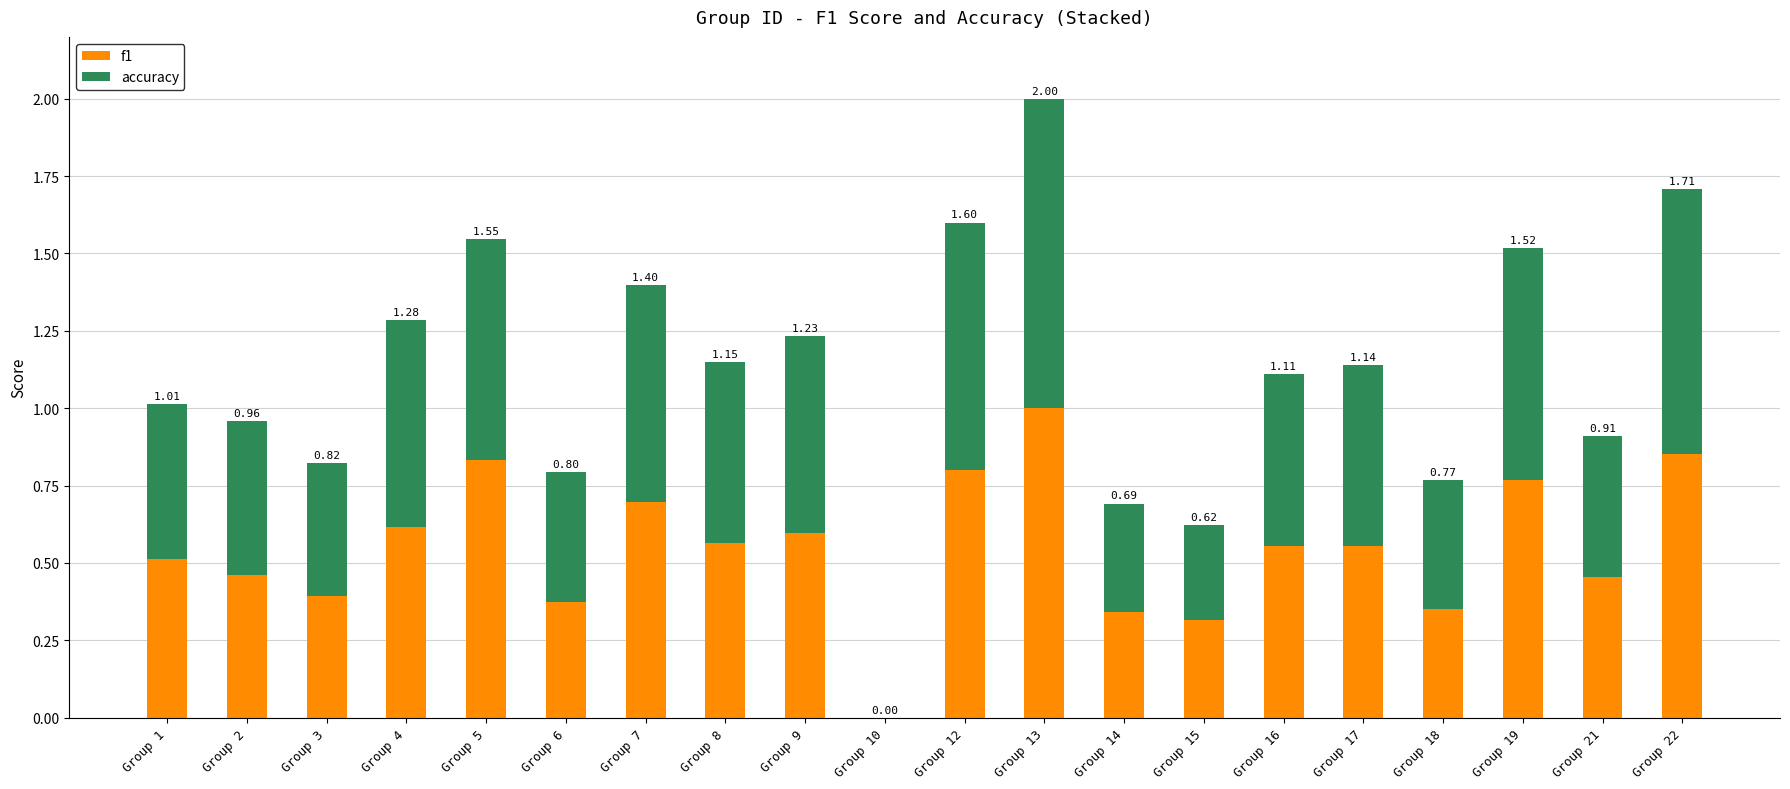

Rank the series at Group 12 from highest to lowest value.

f1, accuracy